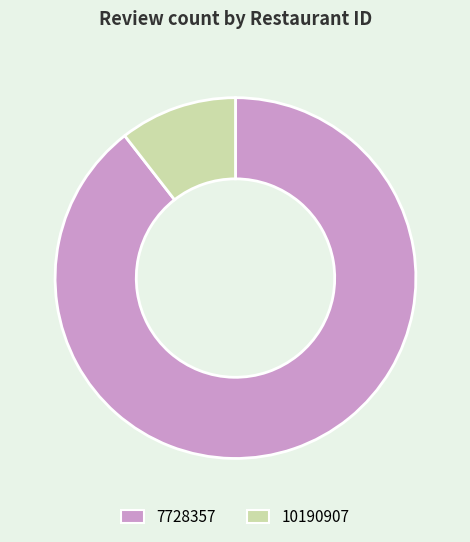

Do 10190907 and 7728357 together represent more than half of the pie?

Yes